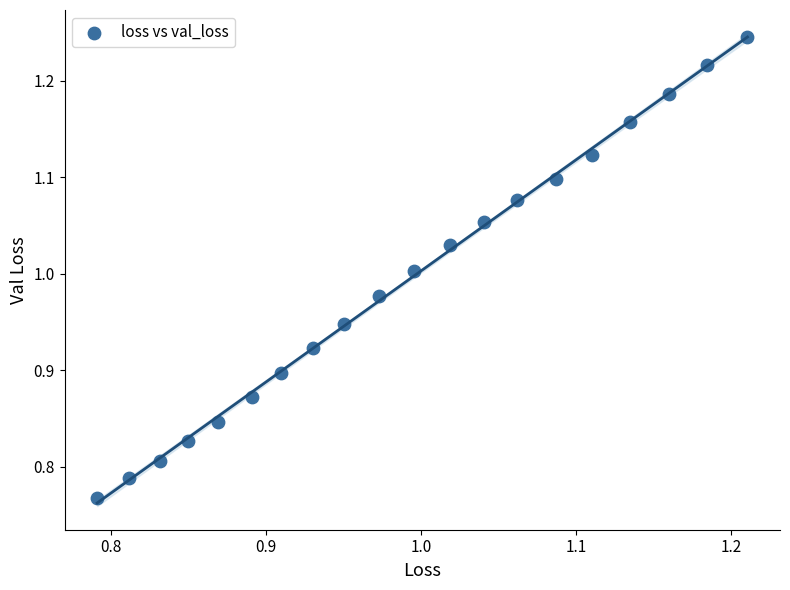

What is the range of X values (max minus min)?

0.4